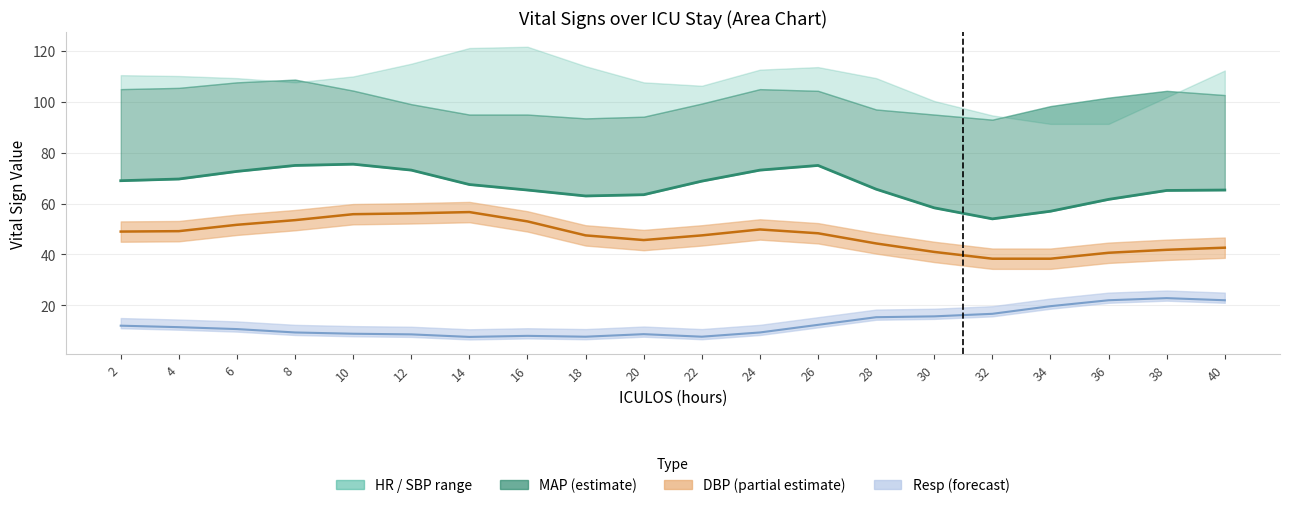

What is the value of the MAP (center) point at the 8th from the left?

65.3